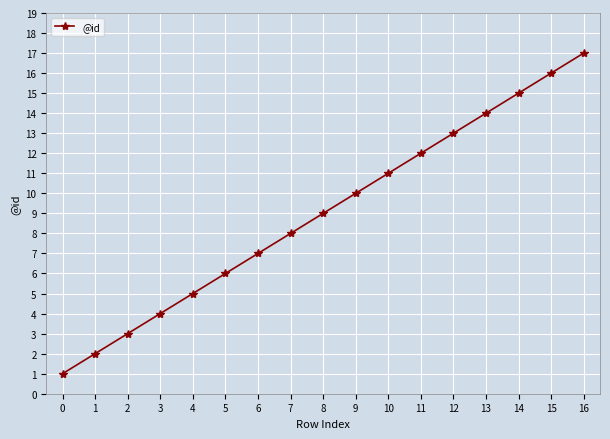

Count the number of categories in the chart.

17